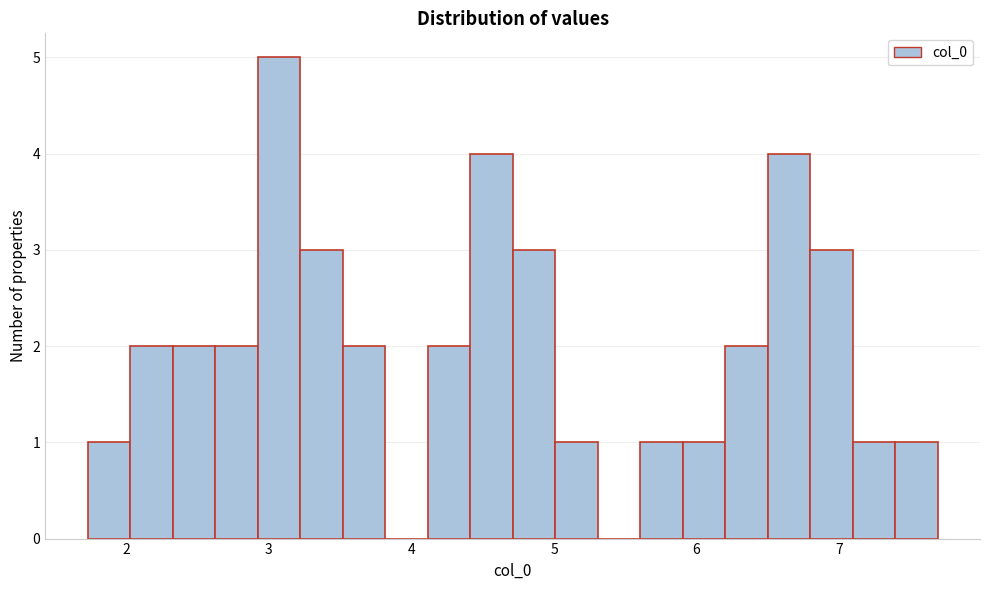

Read against the x-axis, roughly where is the centre of the tallest bar?

3.1